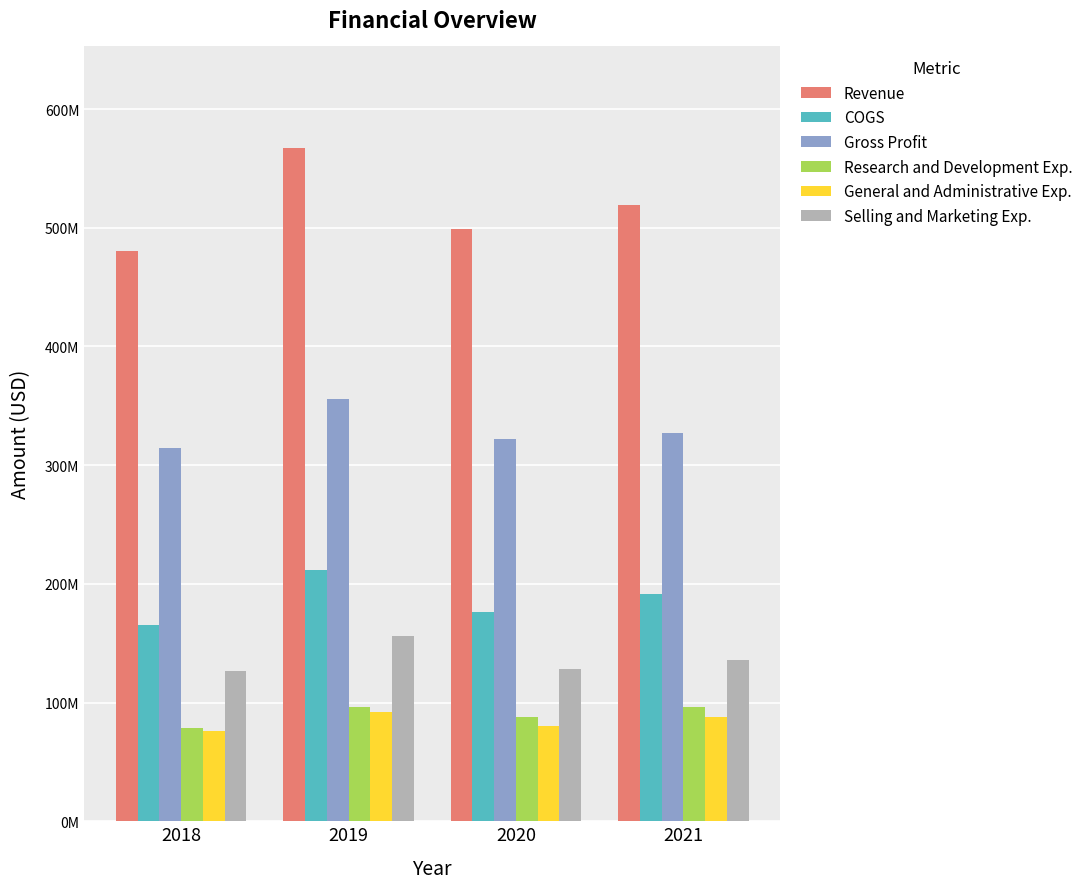

Rank the categories by Gross Profit value from highest to lowest.

2019, 2021, 2020, 2018